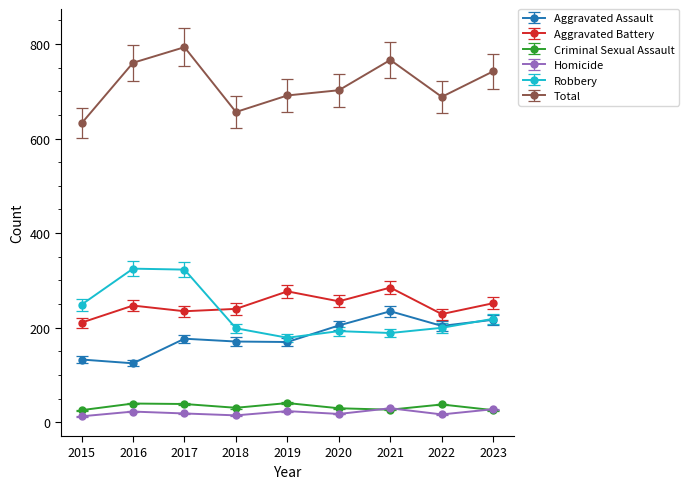

True or false: Total and Robbery intersect in this chart.

False